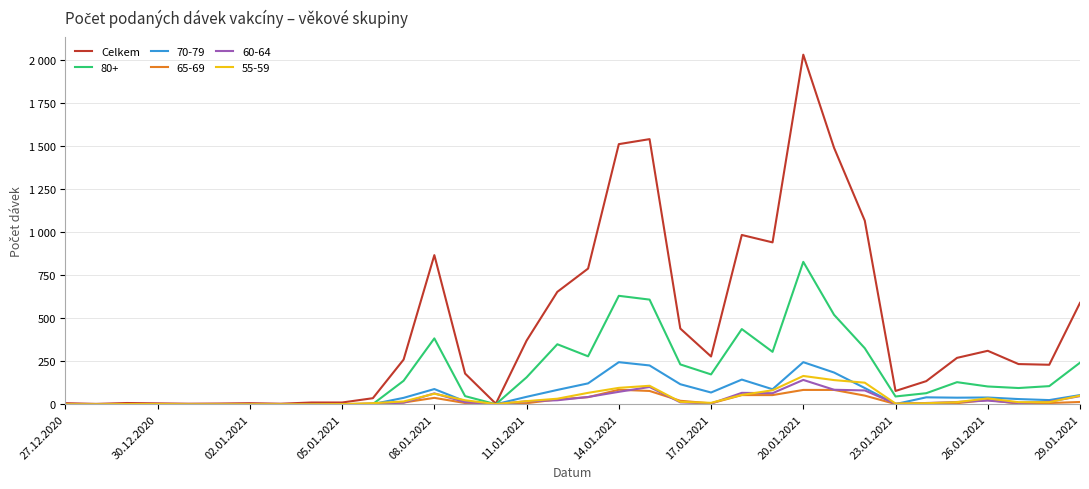

Does the chart have visible grid lines?

Yes